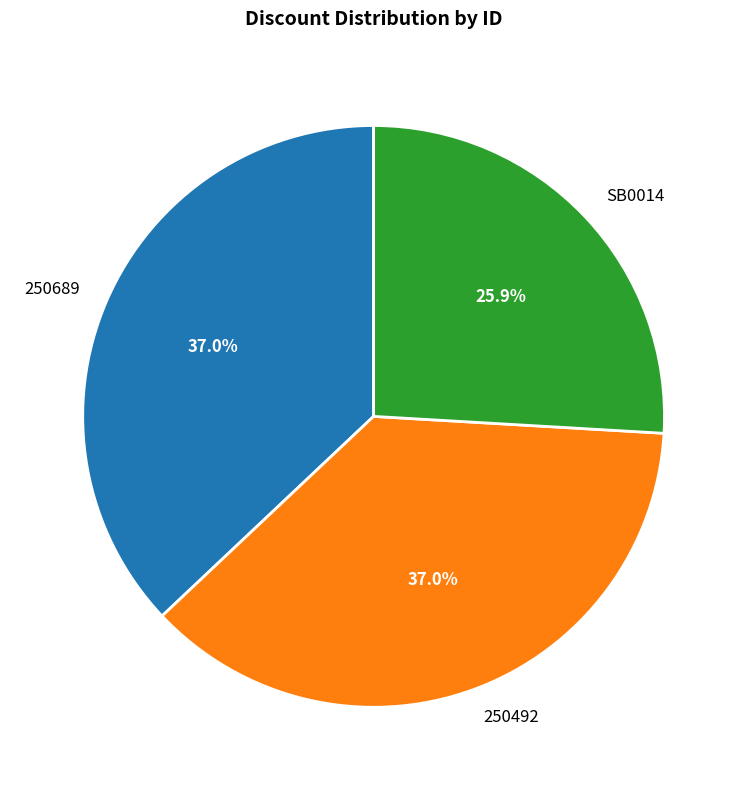

Which slice is the smallest?

SB0014